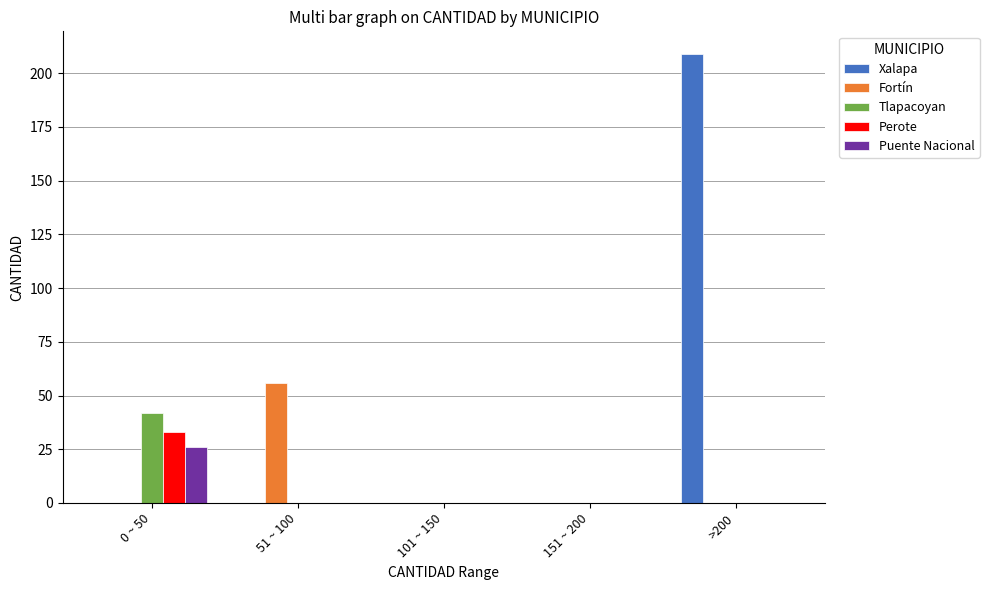

Is the value of Fortín at 51 ~ 100 greater than the value of Xalapa at 0 ~ 50?

Yes